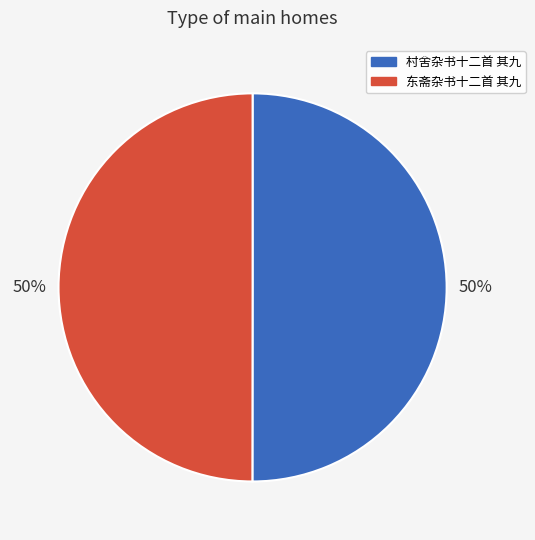

What is the ratio of the value at 东斋杂书十二首 其九 to the value at 村舍杂书十二首 其九?

1.0